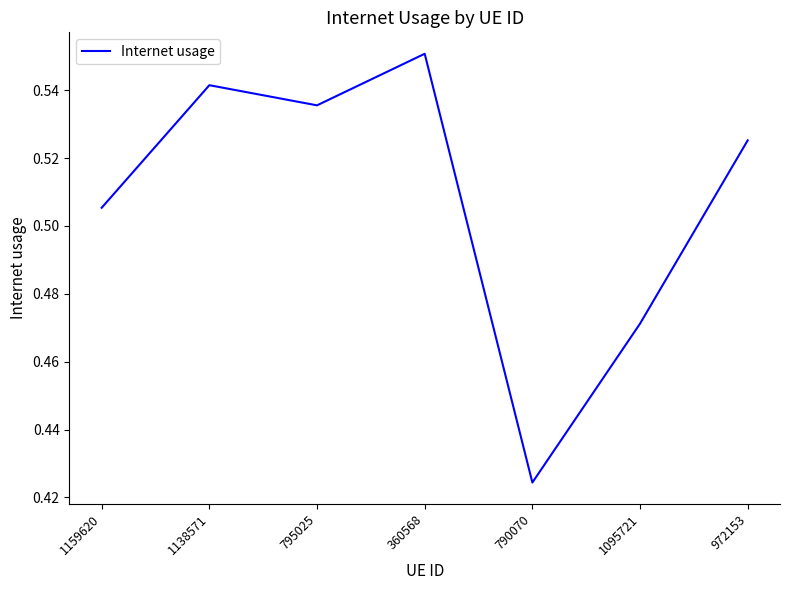

What is the difference between the maximum and minimum values?

0.1